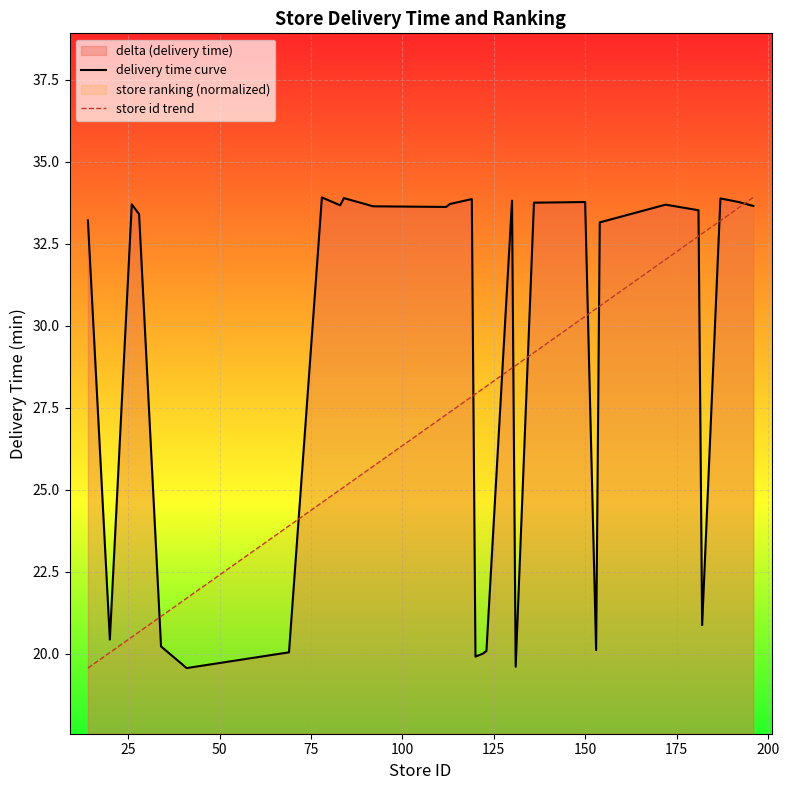

At how many categories does at least one series exceed 30?

22